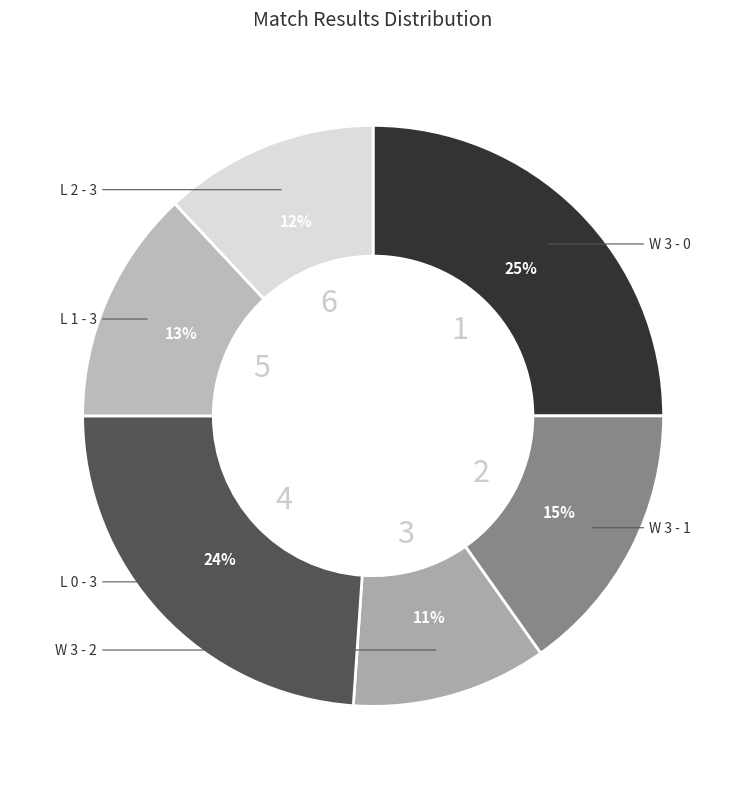

Rank the categories by value from highest to lowest.

W 3 - 0, L 0 - 3, W 3 - 1, L 1 - 3, L 2 - 3, W 3 - 2